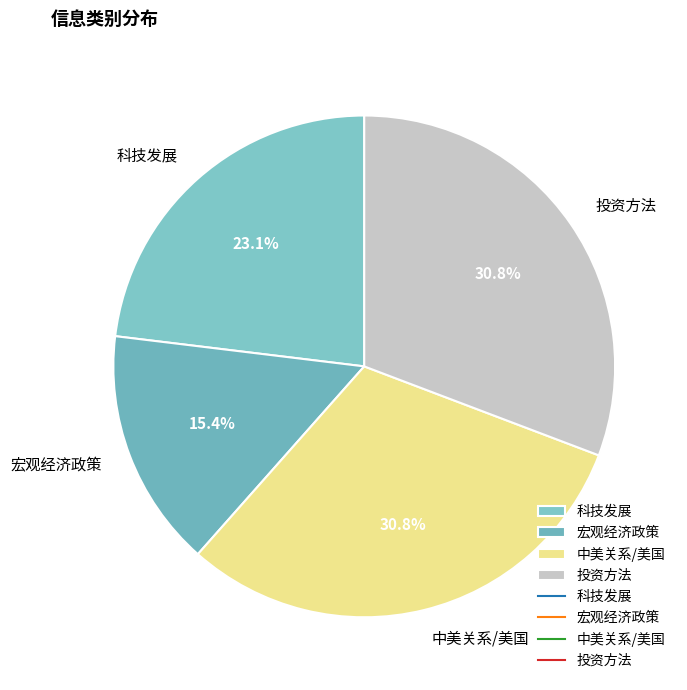

Which slice is the smallest?

宏观经济政策